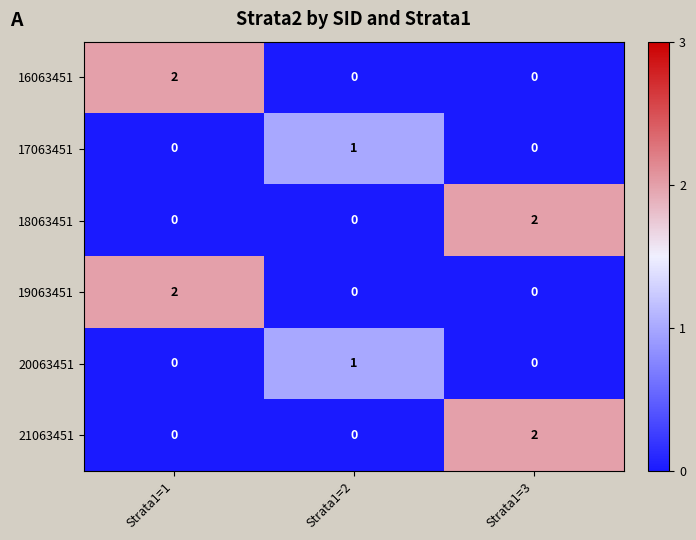

Is it true that 21063451 equals -1 at Strata1=1?

False